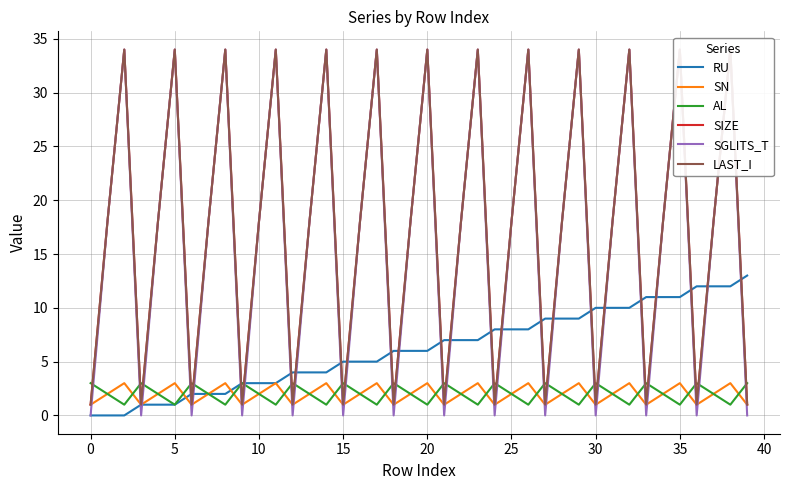

Which series has the widest spread of values?

SGLITS_T